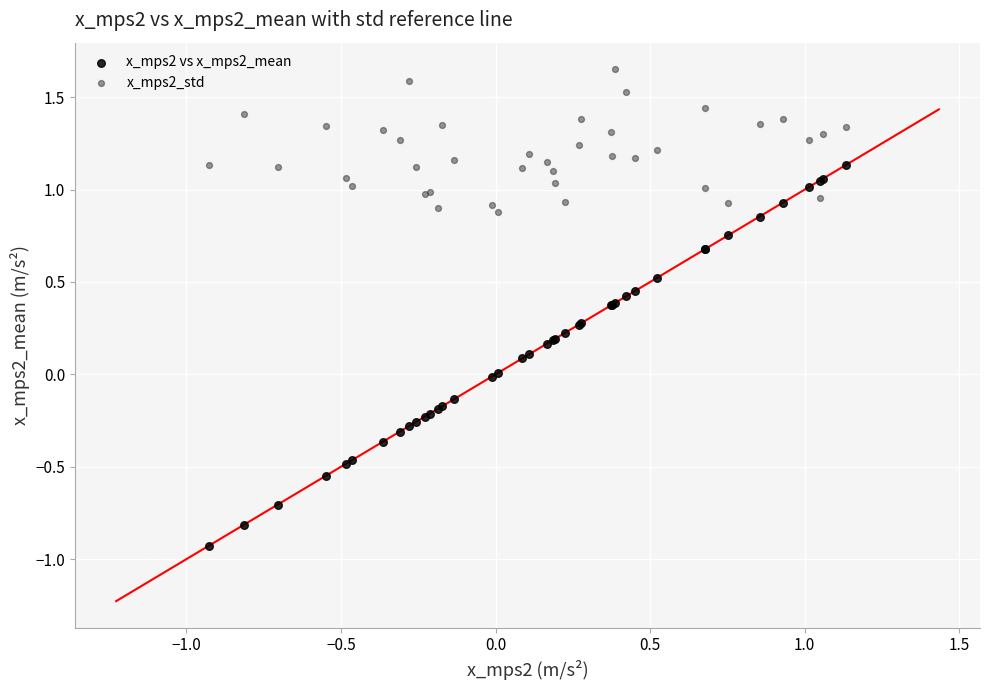

What is the X range (max minus min) for the scatter plot?

2.1